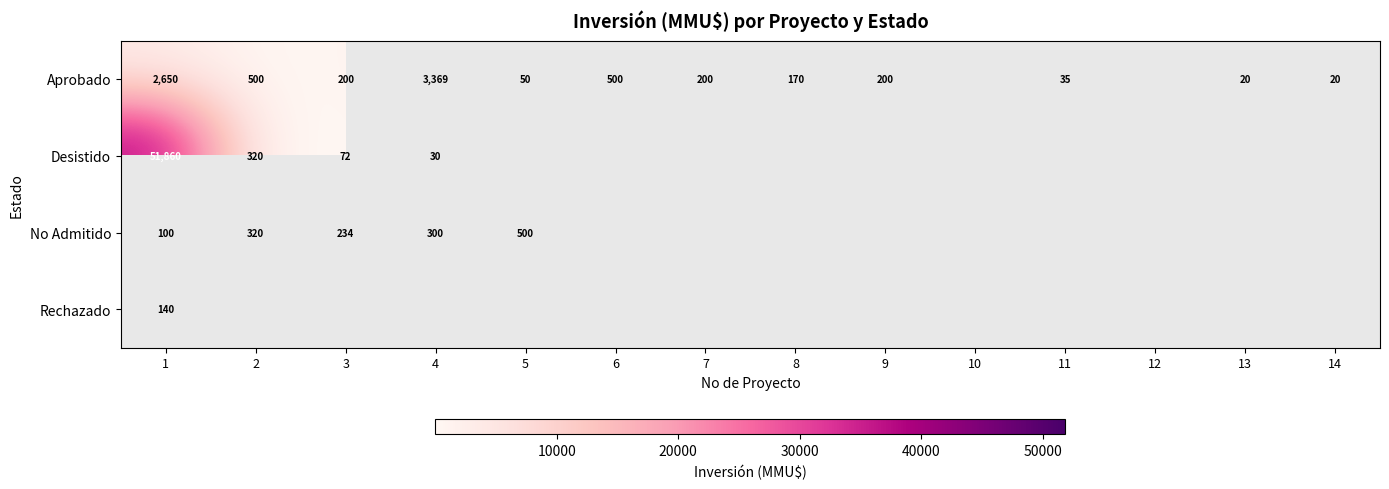

The Desistido series shows 46 at 4. True or false?

False